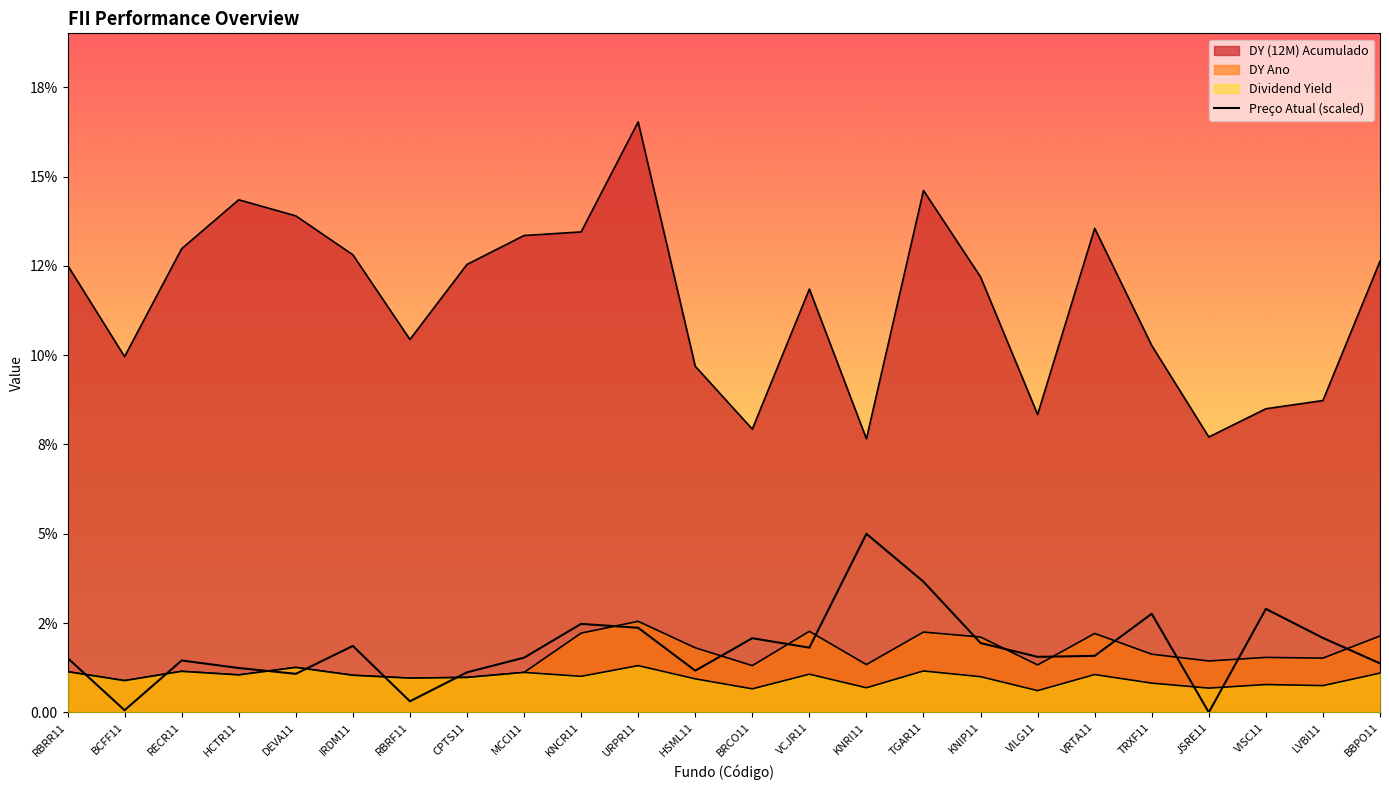

Which category has the lowest value across all series?

JSRE11